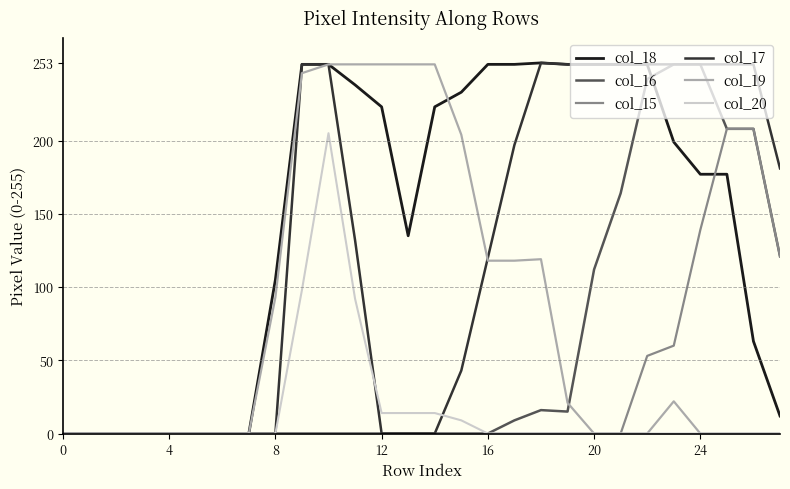

Which series has the largest total across all categories?

col_18